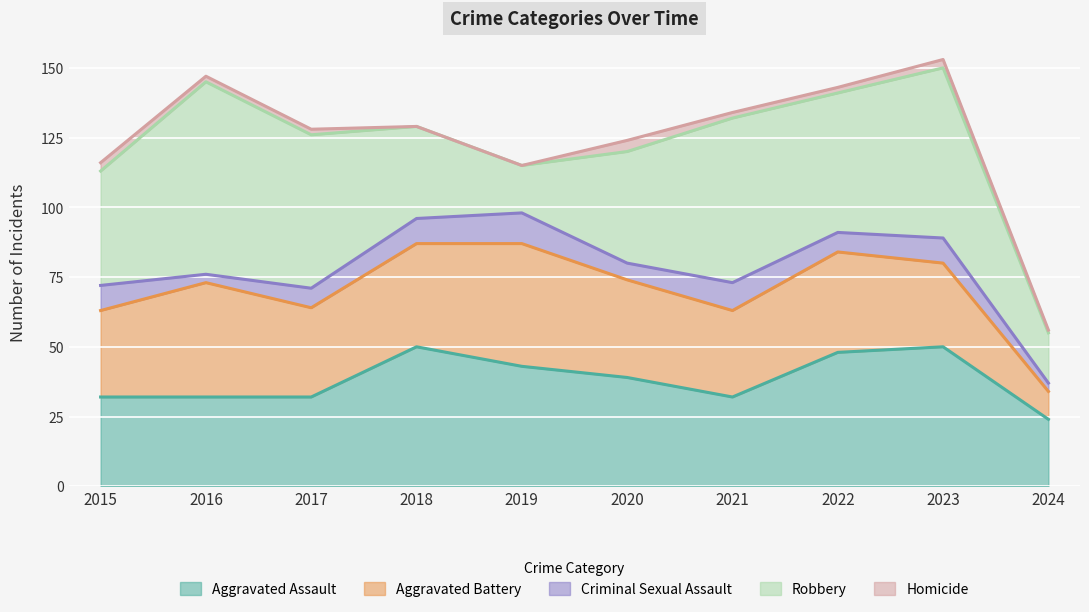

Which series changed the most between 2015 and 2018?

Aggravated Assault